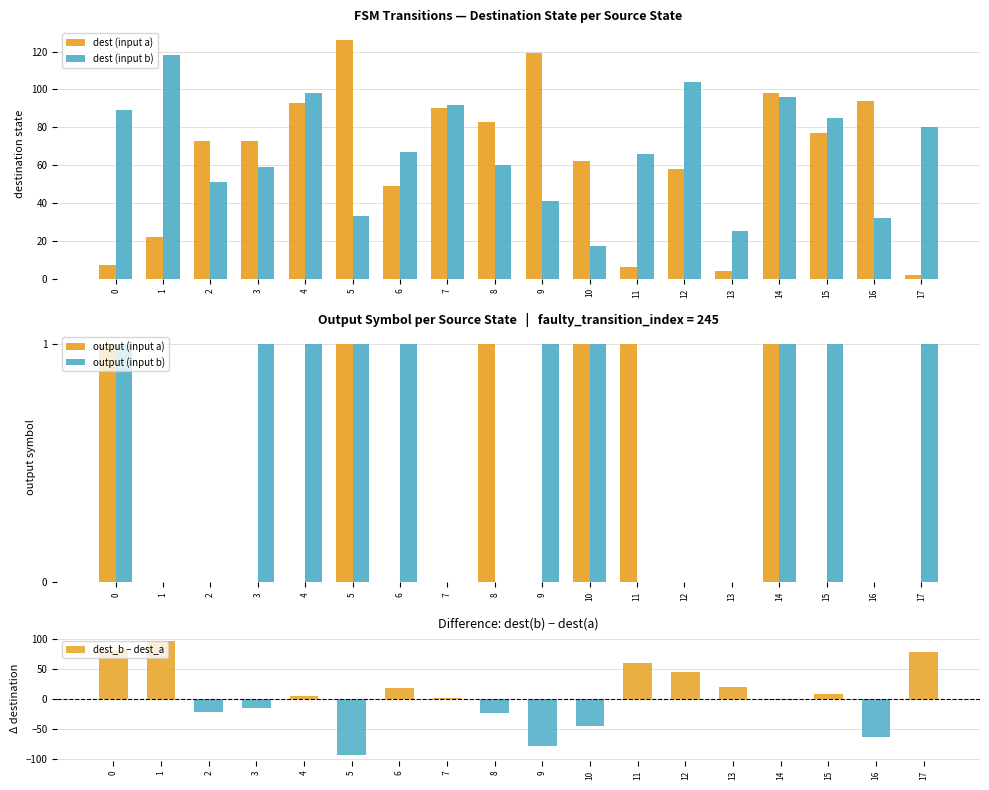

Reading right to left, transcribe all the data shown in this chart.

dest (input a): 17=2	16=94	15=77	14=98	13=4	12=58	11=6	10=62	9=119	8=83	7=90	6=49	5=126	4=93	3=73	2=73	1=22	0=7
dest (input b): 17=80	16=32	15=85	14=96	13=25	12=104	11=66	10=17	9=41	8=60	7=92	6=67	5=33	4=98	3=59	2=51	1=118	0=89
output (input a): 17=0	16=0	15=0	14=1	13=0	12=0	11=1	10=1	9=0	8=1	7=0	6=0	5=1	4=0	3=0	2=0	1=0	0=1
output (input b): 17=1	16=0	15=1	14=1	13=0	12=0	11=0	10=1	9=1	8=0	7=0	6=1	5=1	4=1	3=1	2=0	1=0	0=1
dest_b − dest_a: 17=78	16=-62	15=8	14=-2	13=21	12=46	11=60	10=-45	9=-78	8=-23	7=2	6=18	5=-93	4=5	3=-14	2=-22	1=96	0=82